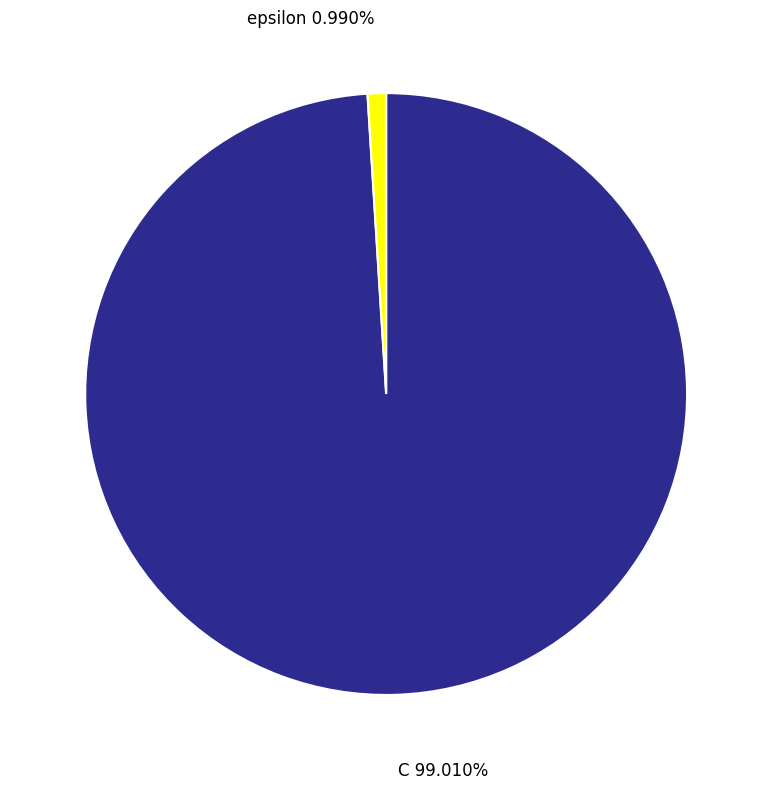

Is there any slice that represents more than half of the pie?

Yes